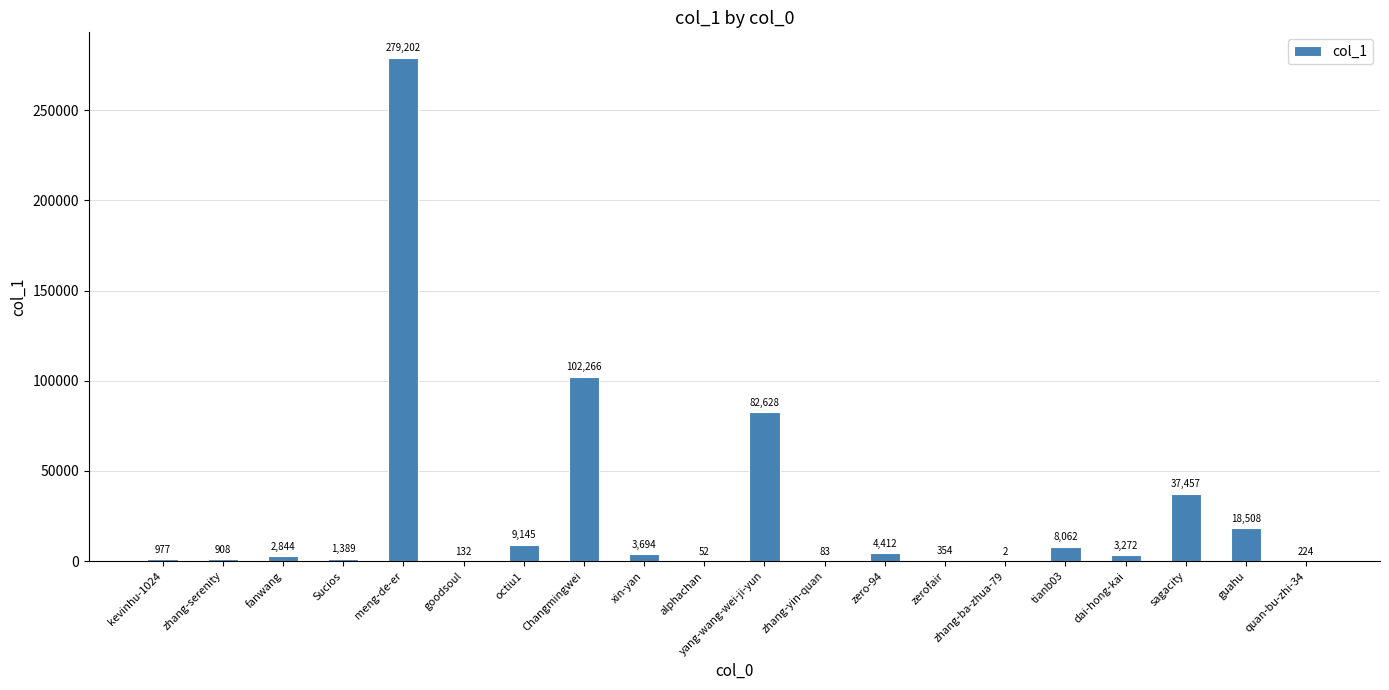

Reading left to right, extract all data points from this chart.

977	908	2844	1389	279202	132	9145	102266	3694	52	82628	83	4412	354	2	8062	3272	37457	18508	224